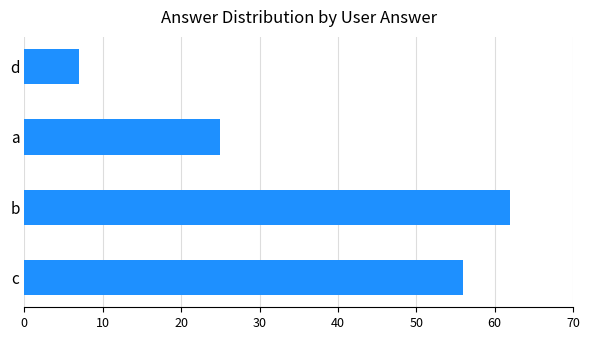

What is the approximate value at a?

25